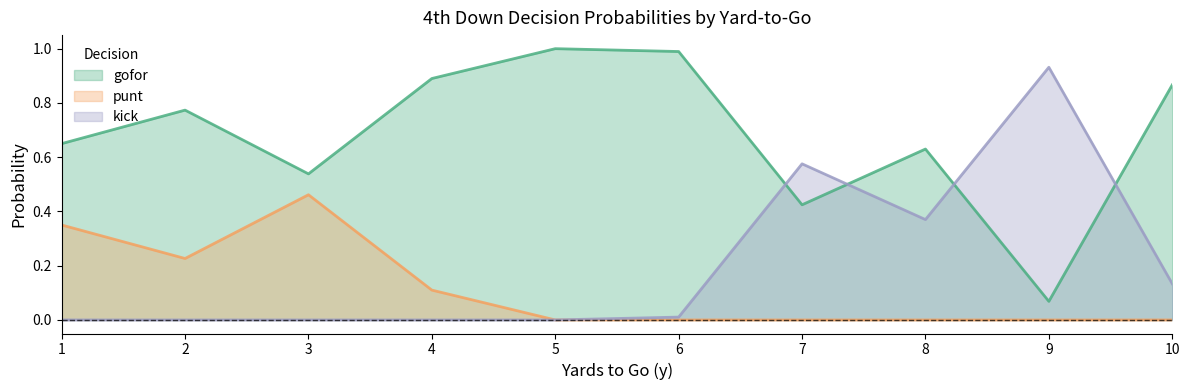

Which series changed the most between 1 and 7?

kick